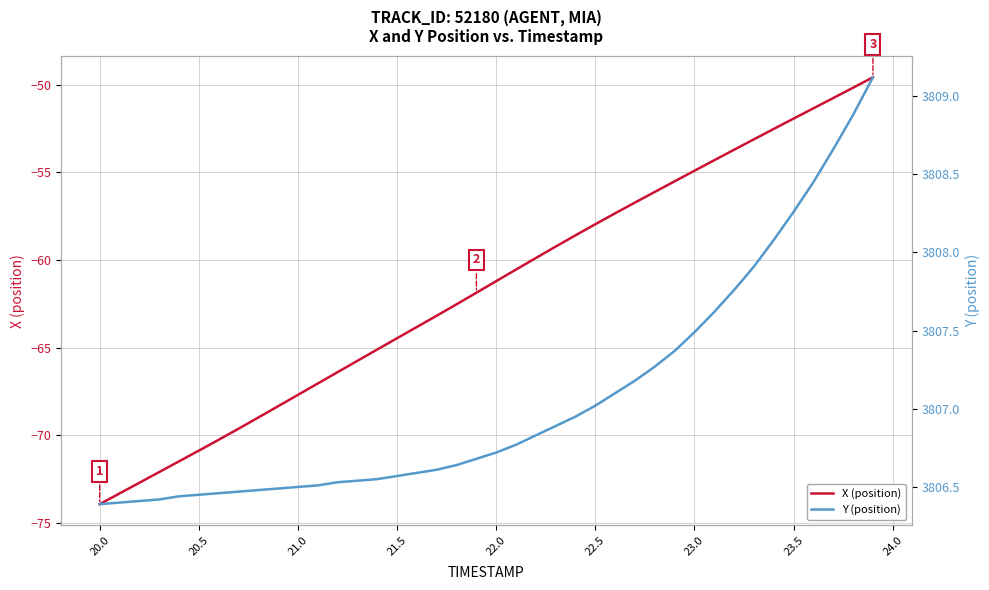

What is the minimum value for X (position)?

-73.9